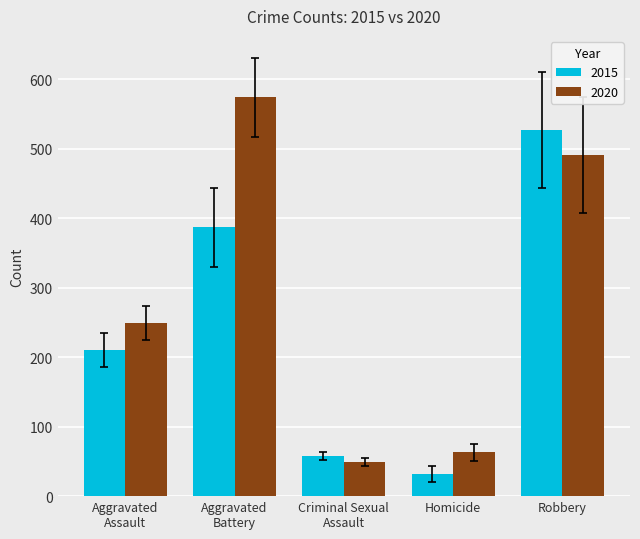

Which series has the widest spread of values?

2020